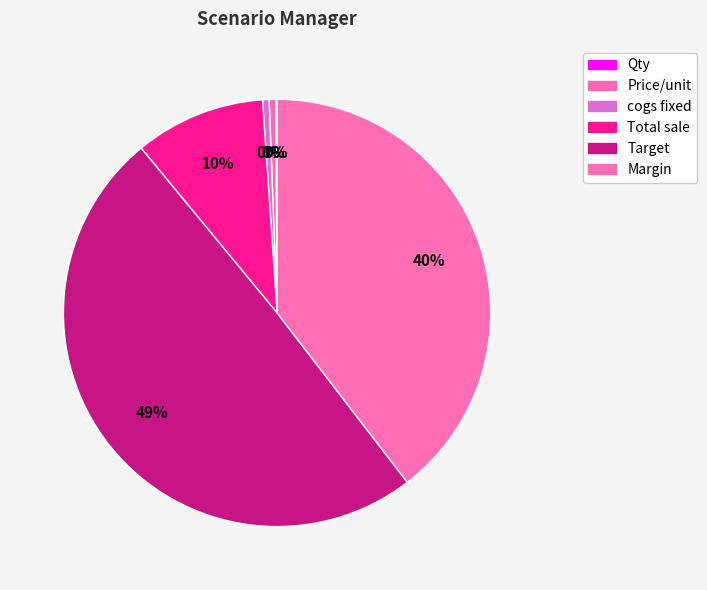

How many slices are in this pie chart?

6